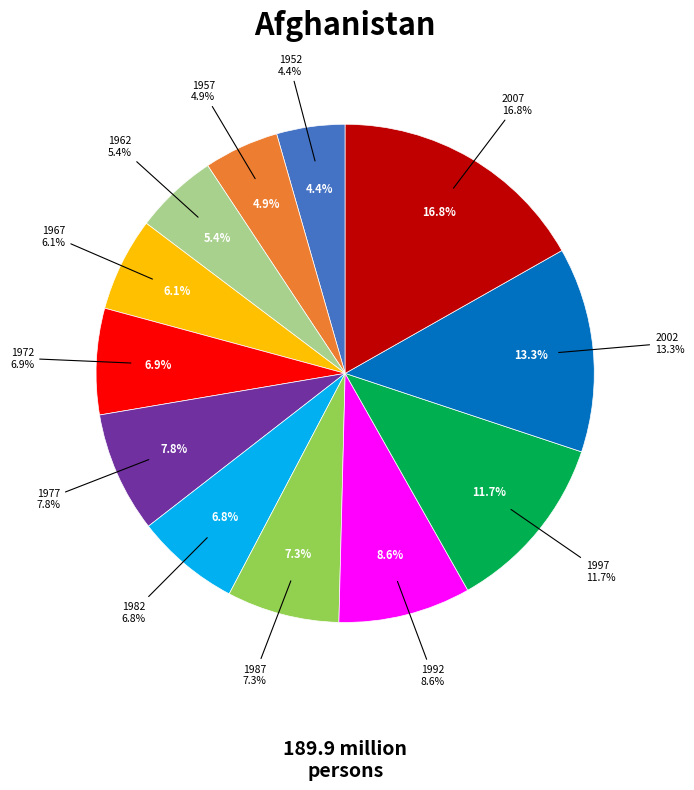

To the nearest percent, what portion does 2007 represent?

17%